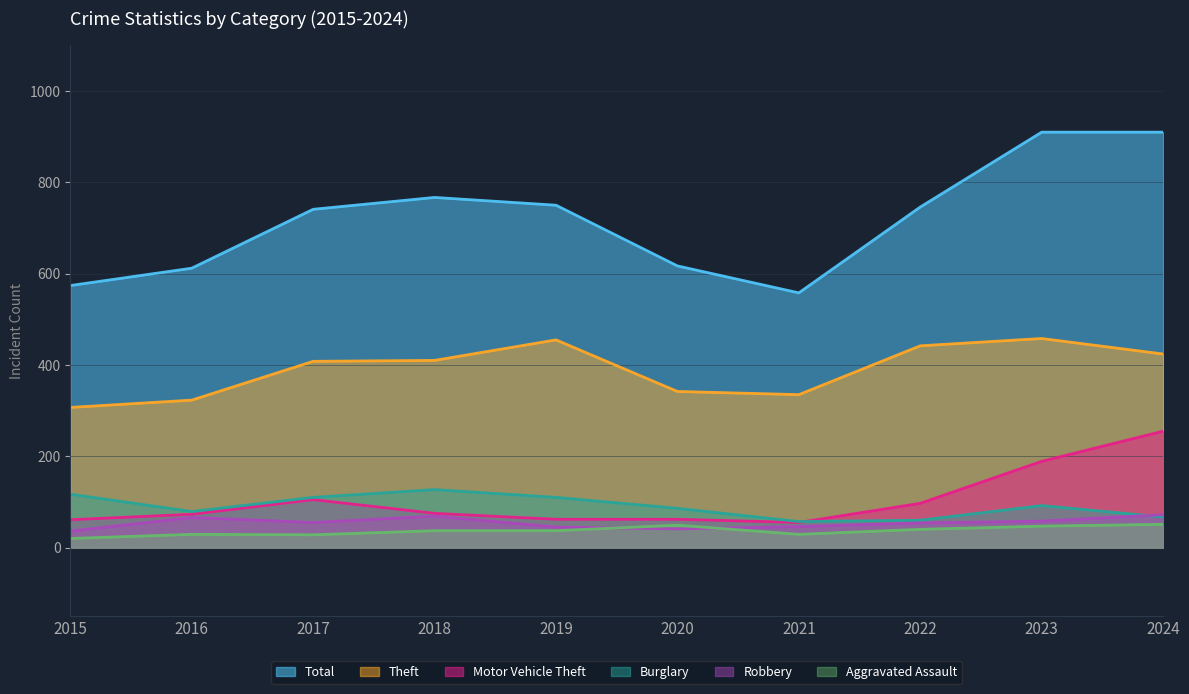

What is the total value across all series at 2023?

1754